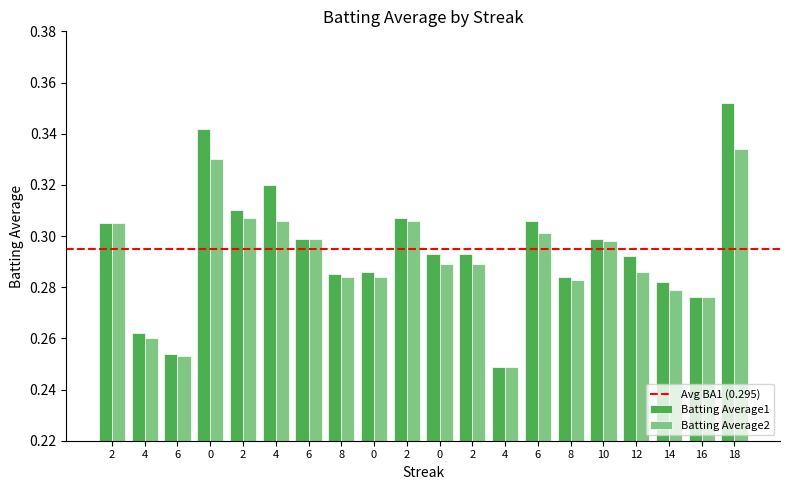

Count the number of data series in this chart.

2